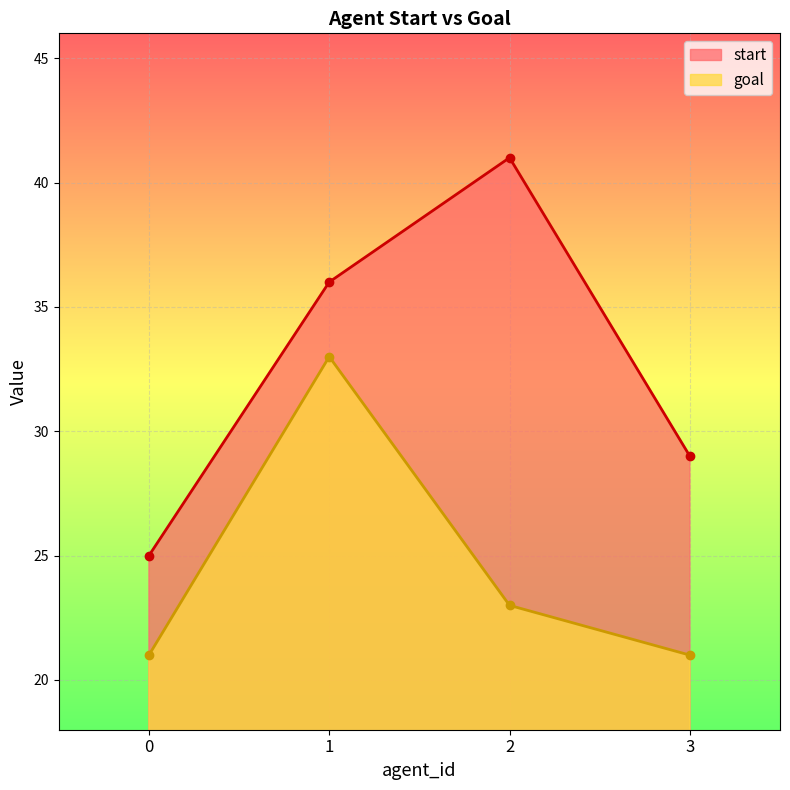

Rank the series by their average value, from highest to lowest.

start, goal